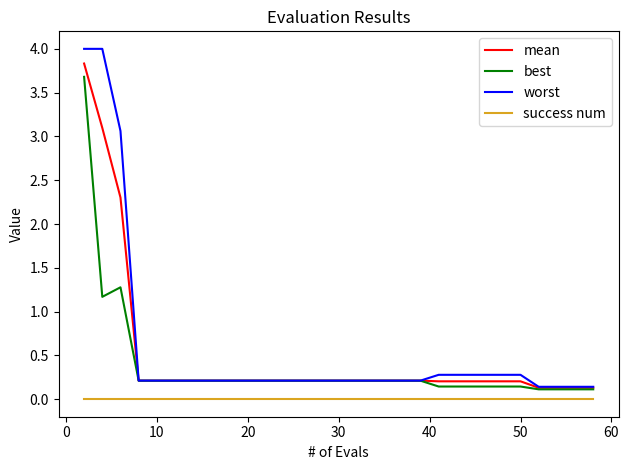

Is this an area chart (filled region under the line)?

No